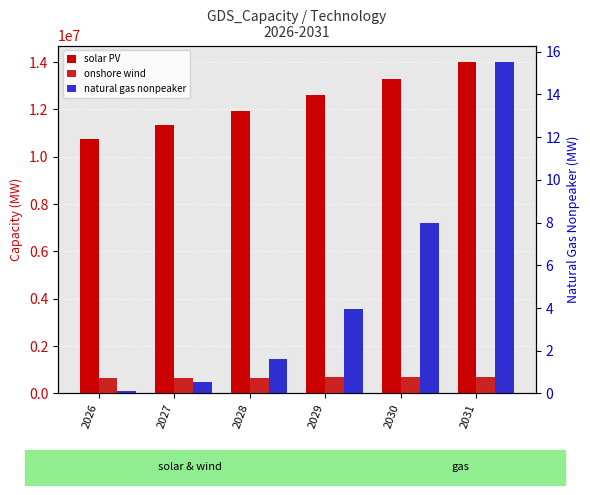

What are all the series names shown in the legend?

solar PV, onshore wind, natural gas nonpeaker